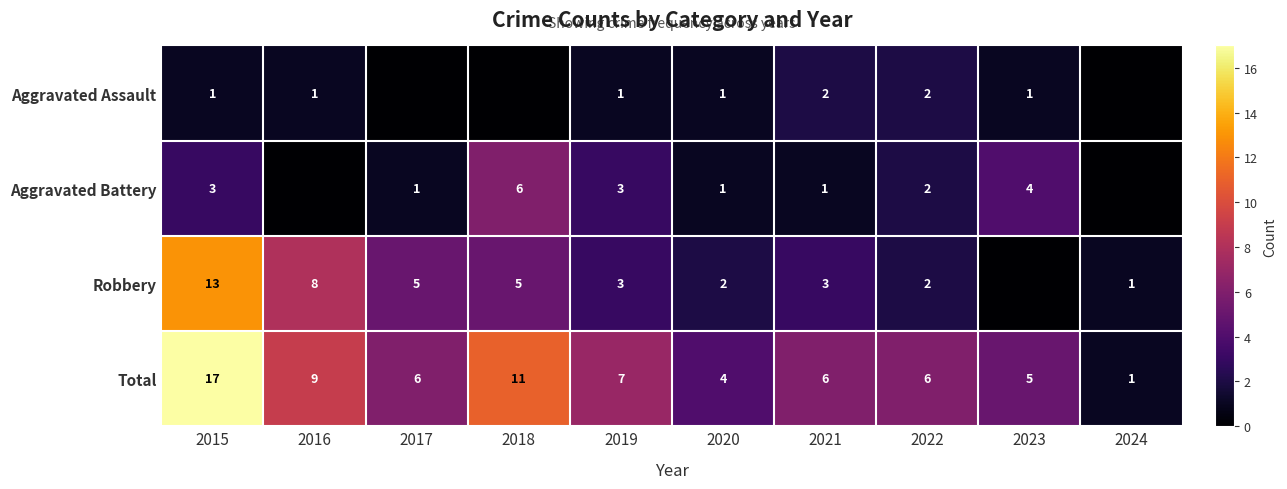

What is the difference between the highest and lowest values at 2020?

3